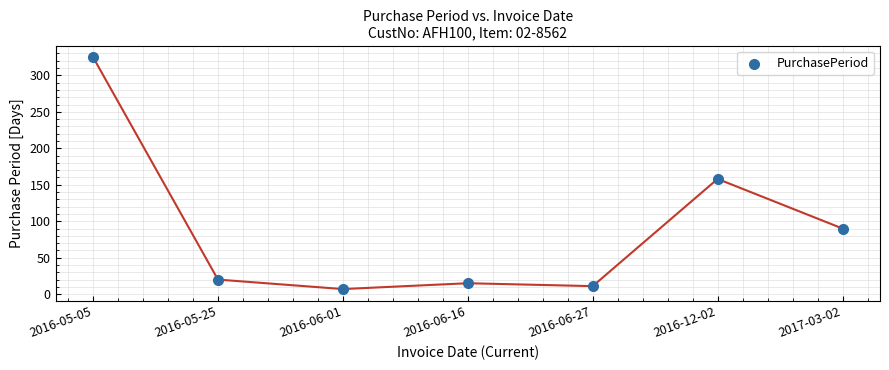

What Y value in the scatter plot is closest to 166?

158